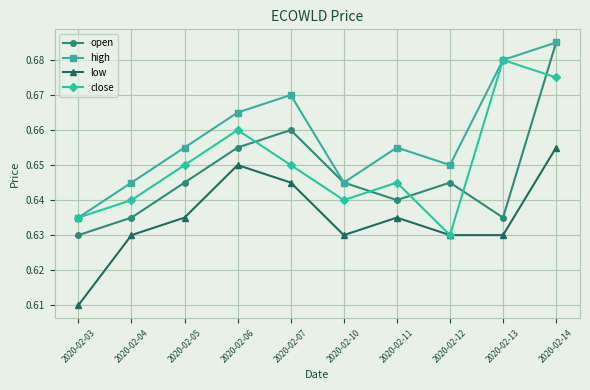

True or false: high has more than 0 points higher than both neighbors.

True